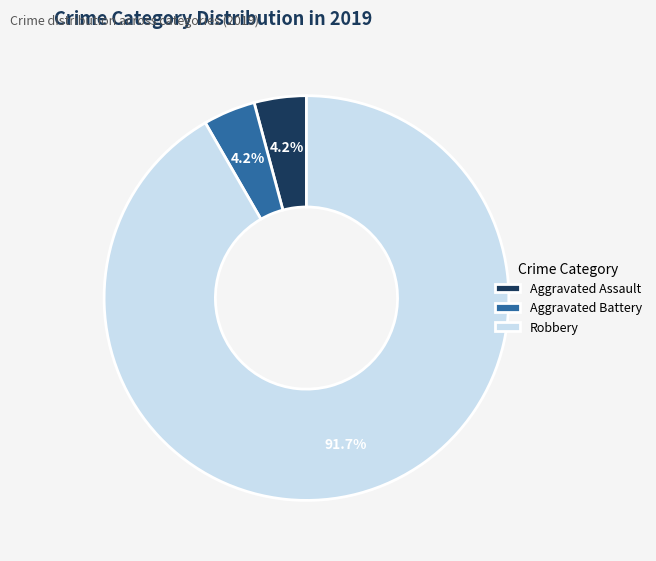

Approximately how many times larger is the value at Aggravated Assault compared to Aggravated Battery?

1.0